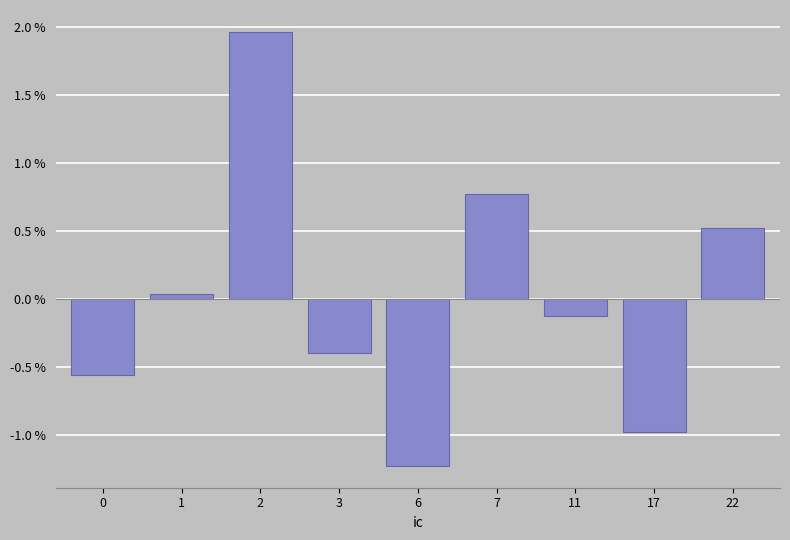

Read the value at 7.

0.8